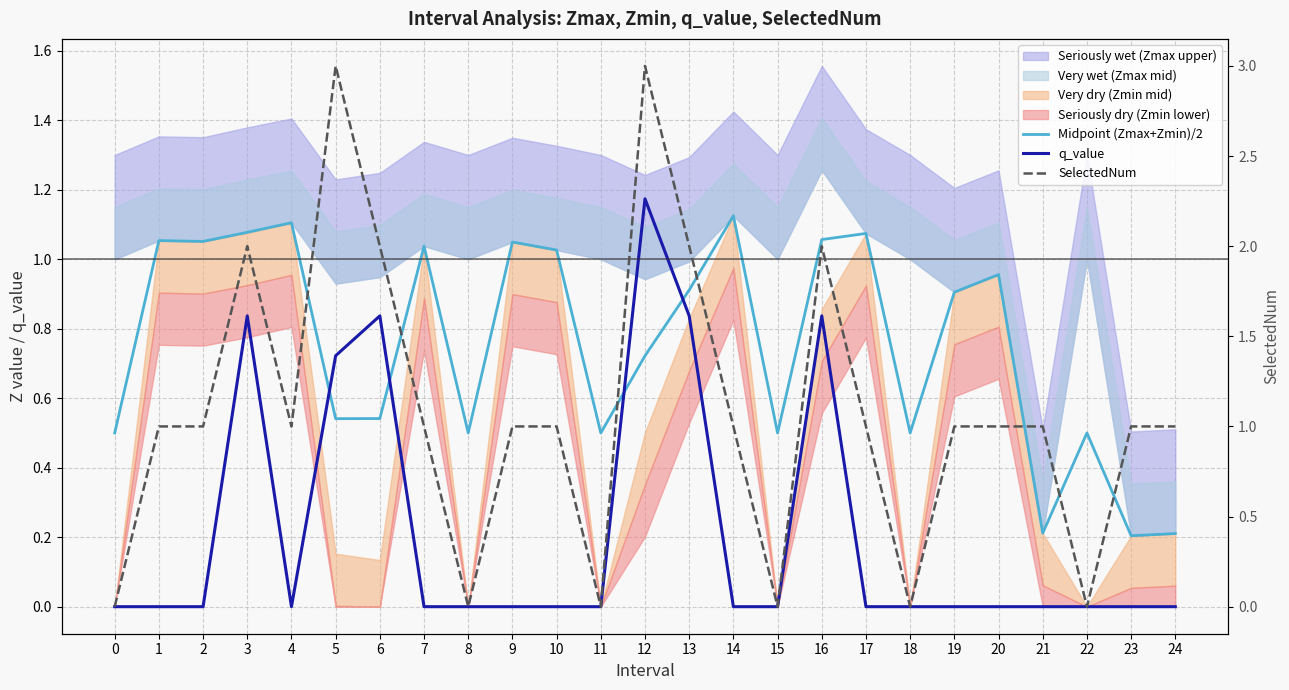

The value of SelectedNum at 24 is 1.0. True or false?

True